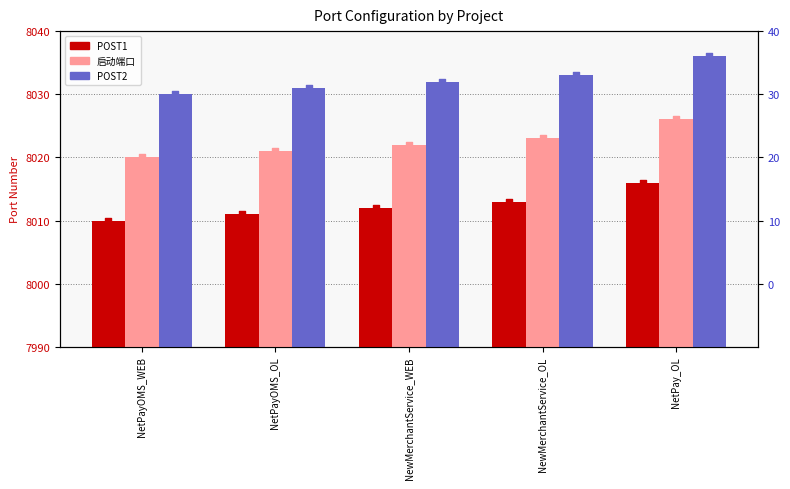

Which series has the widest spread of Y values?

POST1